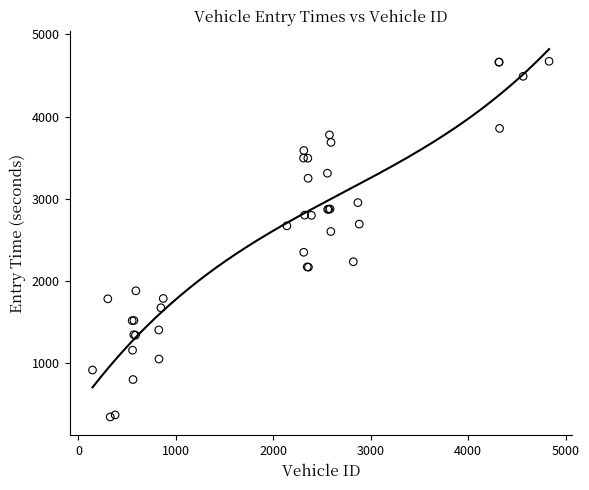

What Y value in the scatter plot is closest to 2509?

2602.3